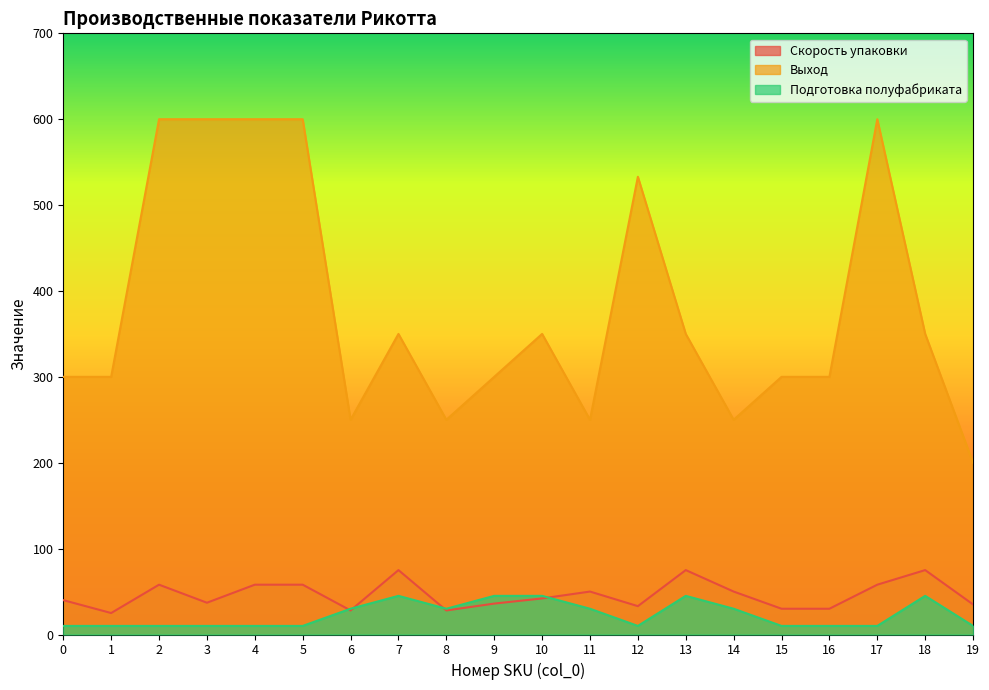

List the labels in order of Подготовка полуфабриката value, smallest first.

0, 1, 2, 3, 4, 5, 12, 15, 16, 17, 19, 6, 8, 11, 14, 7, 9, 10, 13, 18